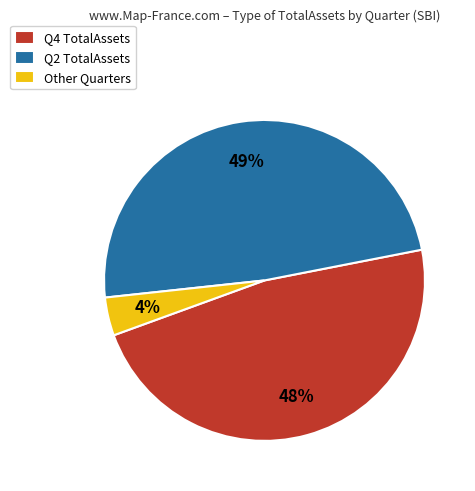

Between Q2 TotalAssets and Other Quarters, which is larger?

Q2 TotalAssets